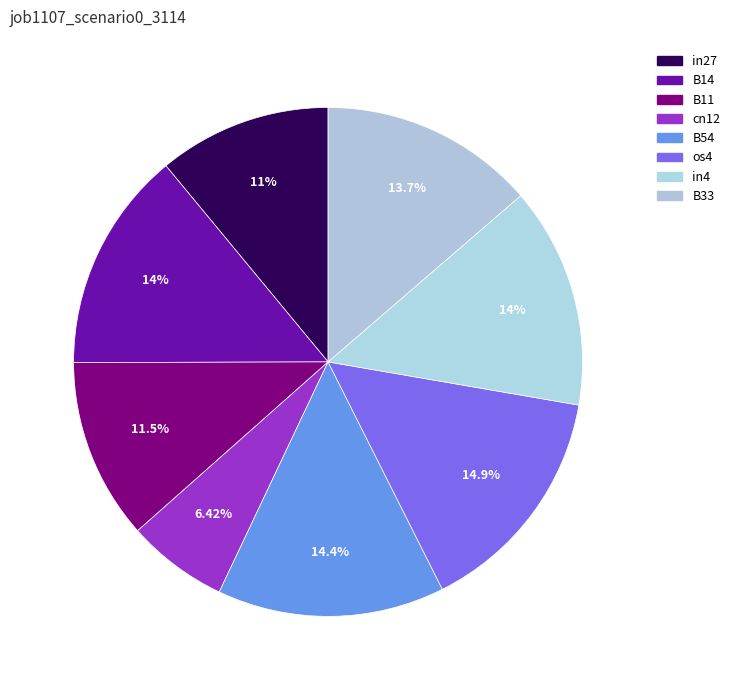

Is there a majority slice in this chart?

No